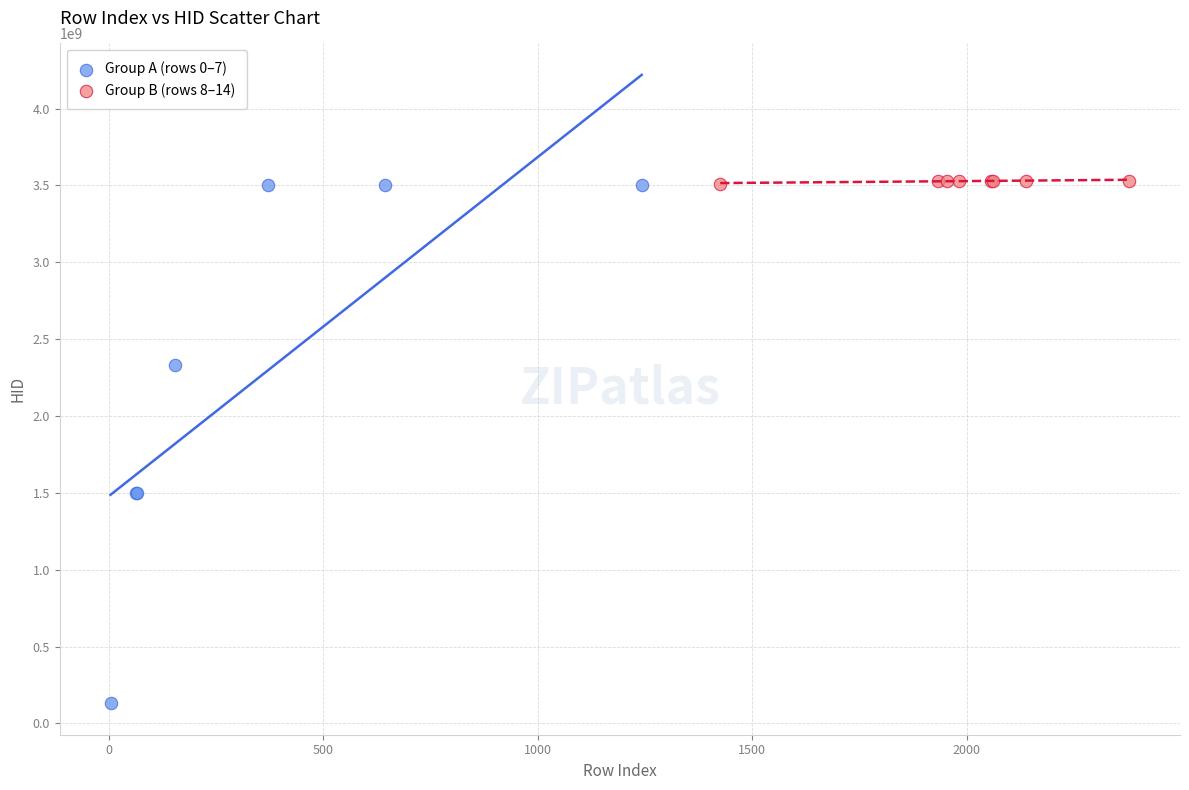

Which series contains the lowest Y value?

Group A (rows 0–7)